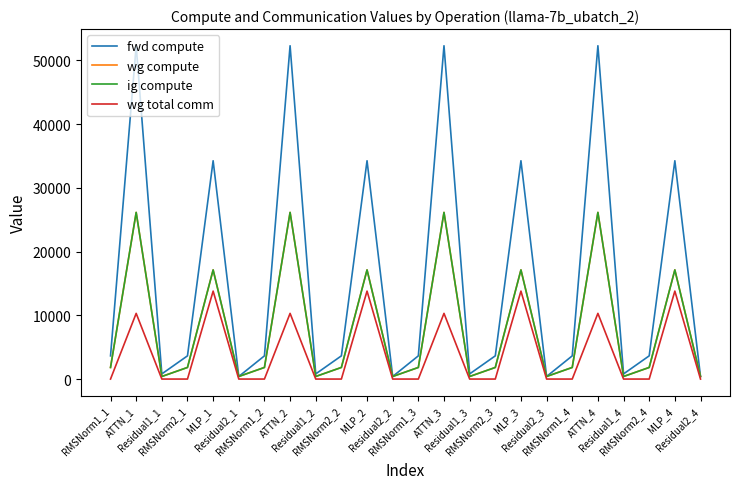

Which series has the widest spread of values?

fwd compute